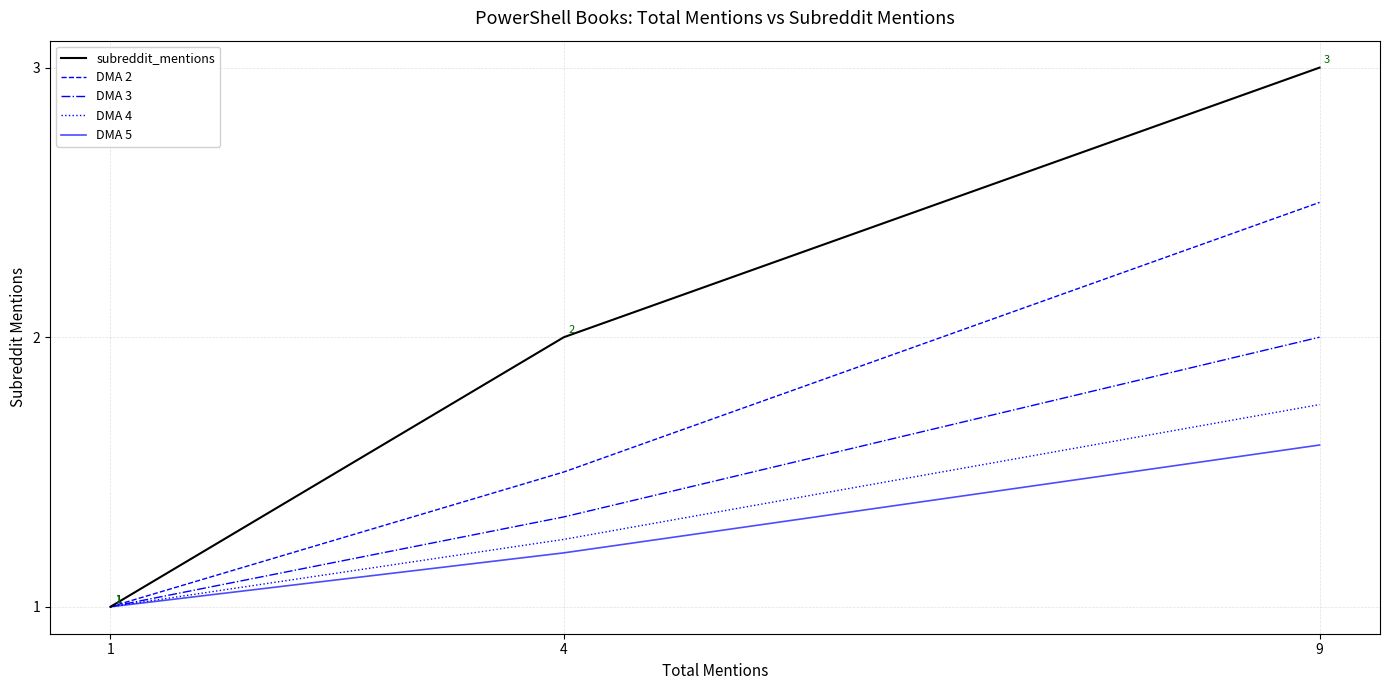

Which series changed the most between 1 and 4?

subreddit_mentions